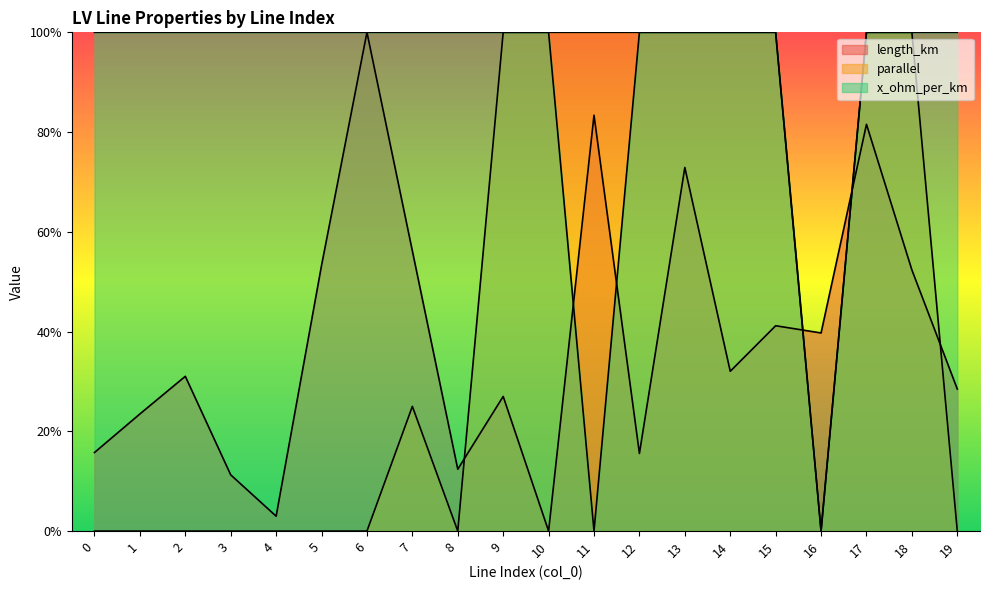

Where is the first local minimum for length_km?

4